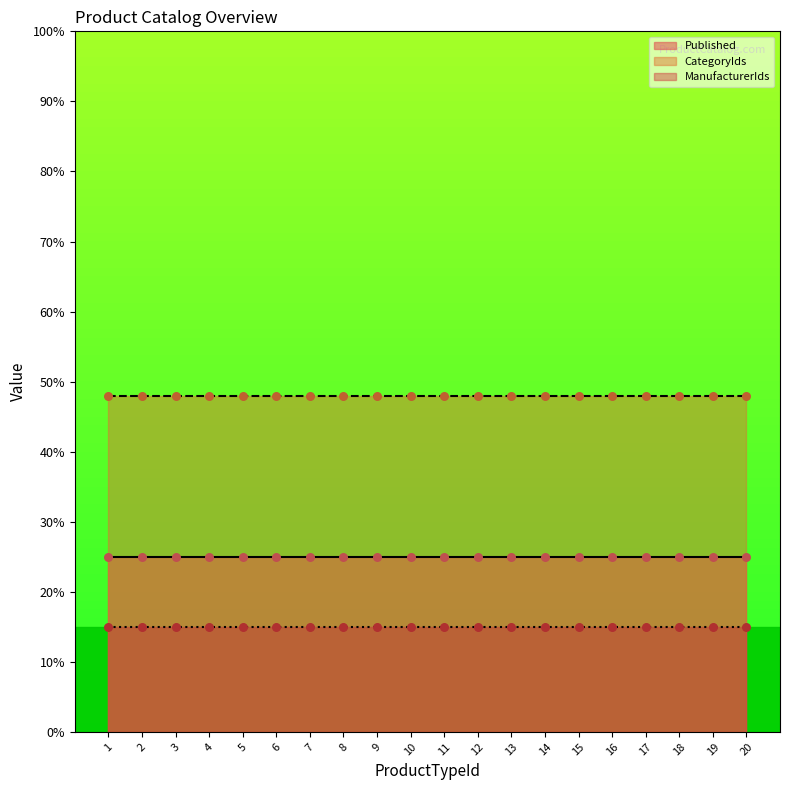

Which series contains the lowest Y value?

Published